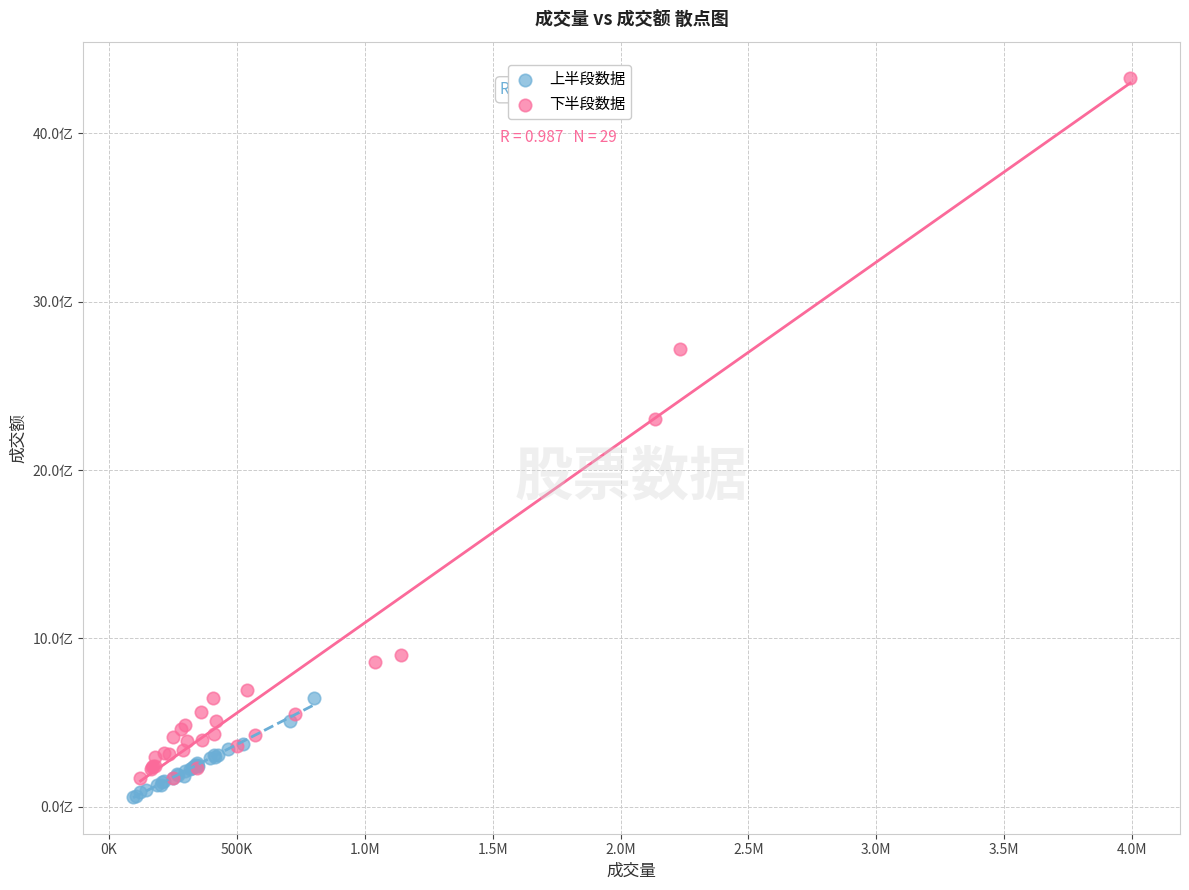

What are all the series names shown in the legend?

上半段数据, 下半段数据